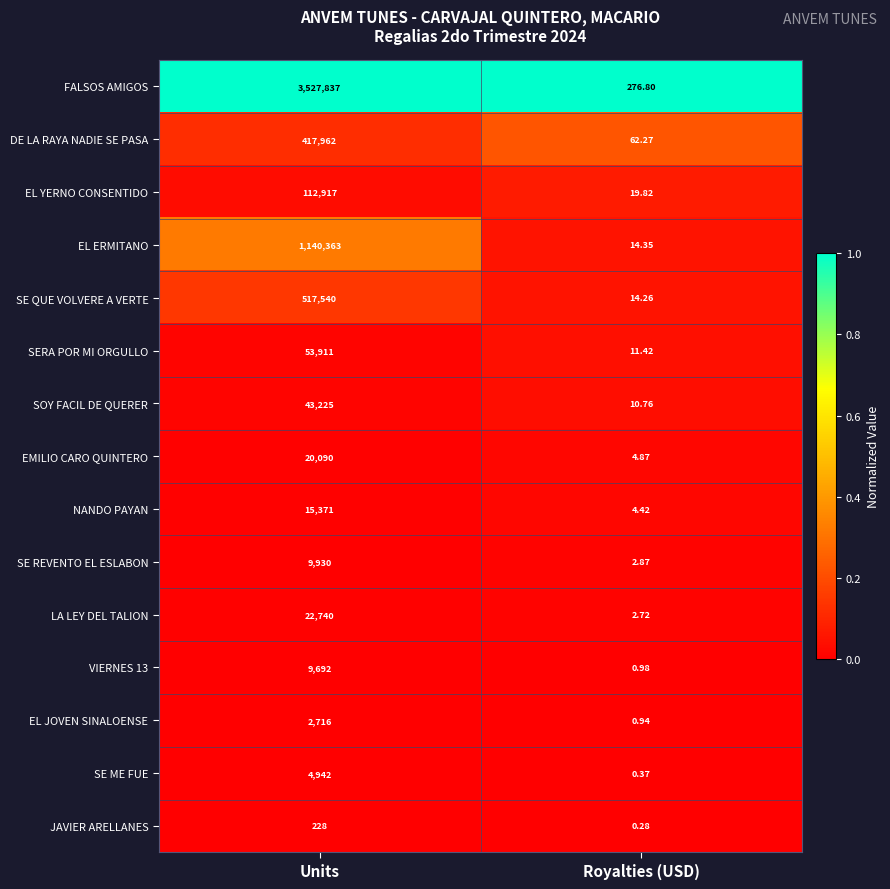

Which category has the highest value across all series?

Units